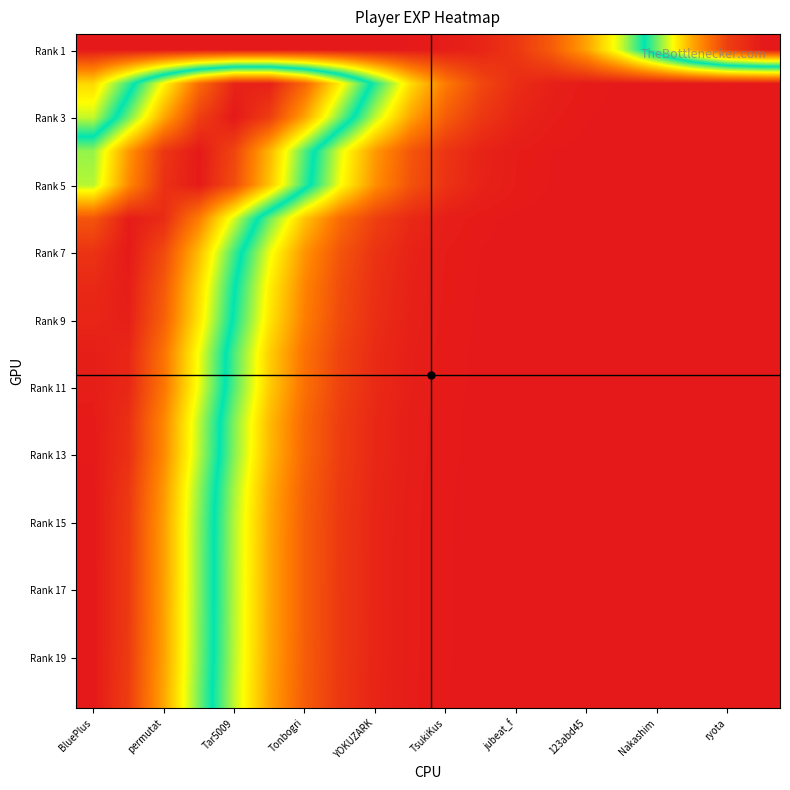

How many distinct data groups are displayed?

20